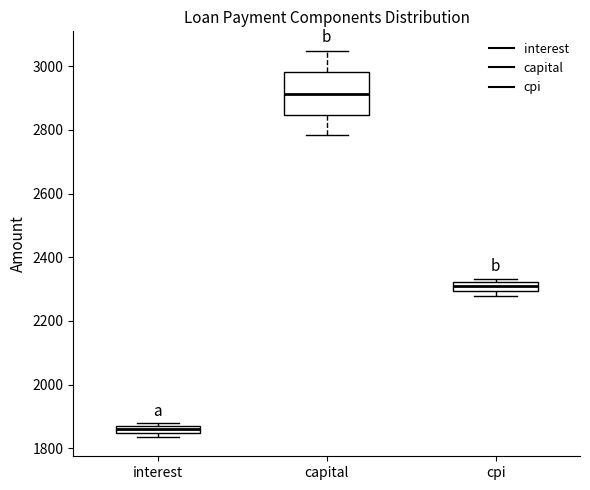

Comparing the boxes themselves (not the whiskers), which one is the tallest?

capital